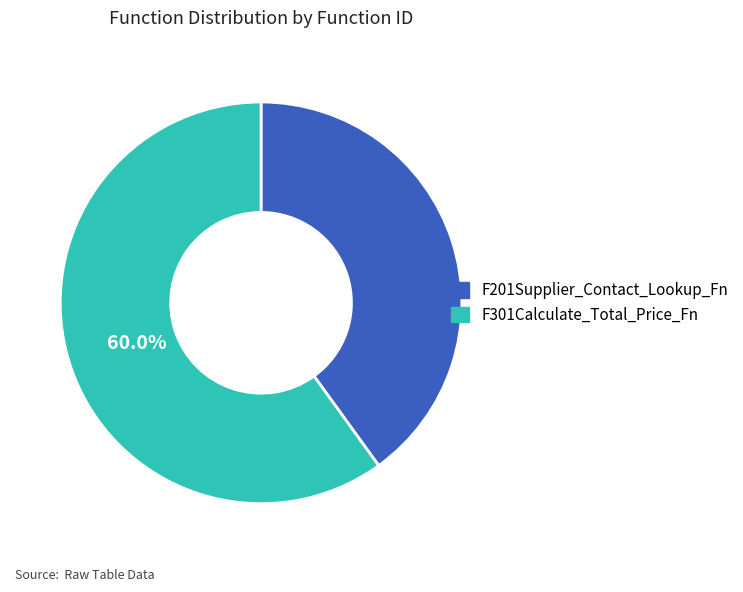

To the nearest percent, what portion does F301Calculate_Total_Price_Fn represent?

60%